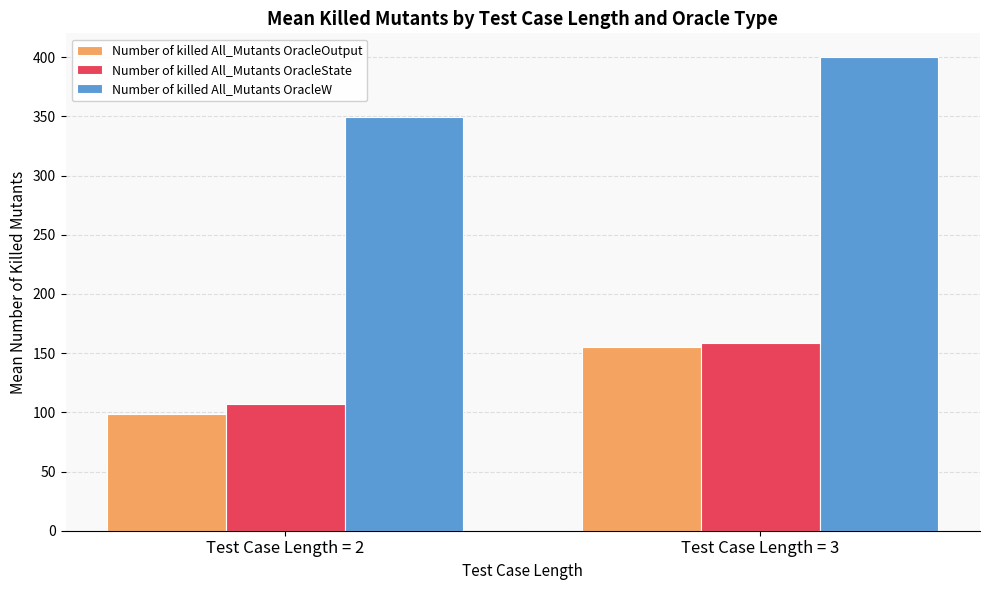

What is the average value of the Number of killed All_Mutants OracleW series?

375.1